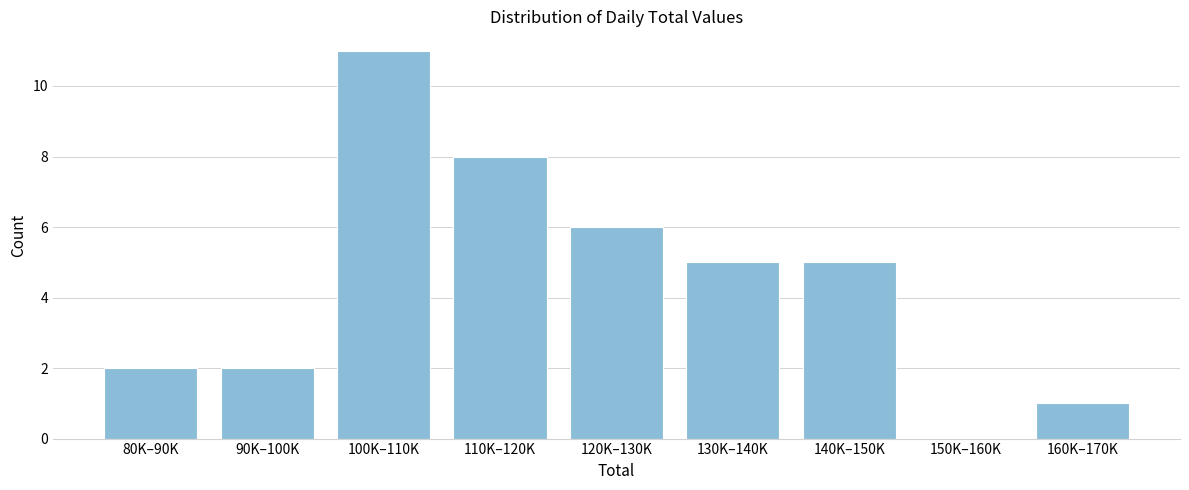

Reading right to left, extract all data points from this chart.

160K–170K=1	150K–160K=0	140K–150K=5	130K–140K=5	120K–130K=6	110K–120K=8	100K–110K=11	90K–100K=2	80K–90K=2